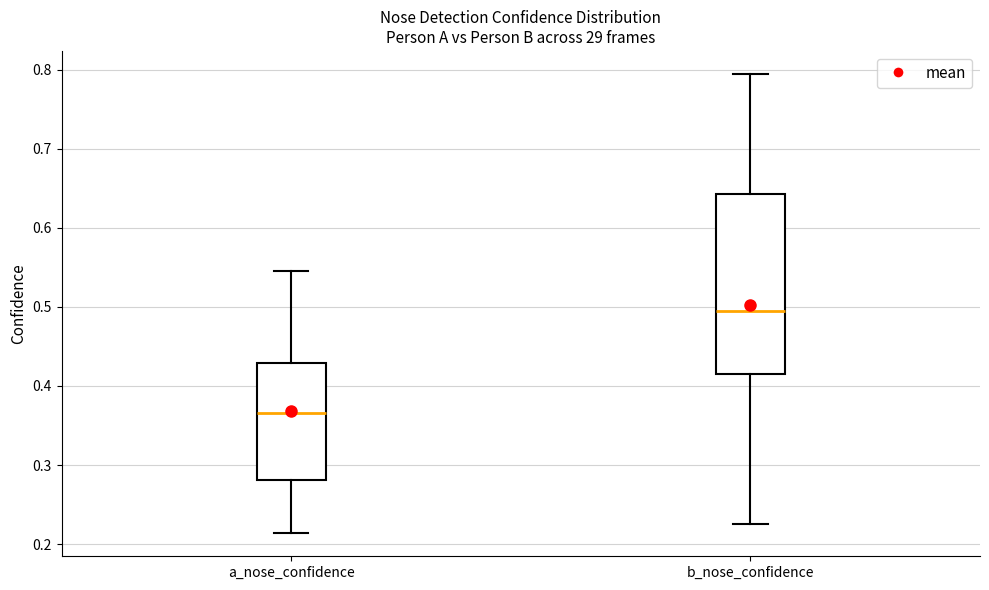

Comparing the boxes themselves (not the whiskers), which one is the tallest?

b_nose_confidence